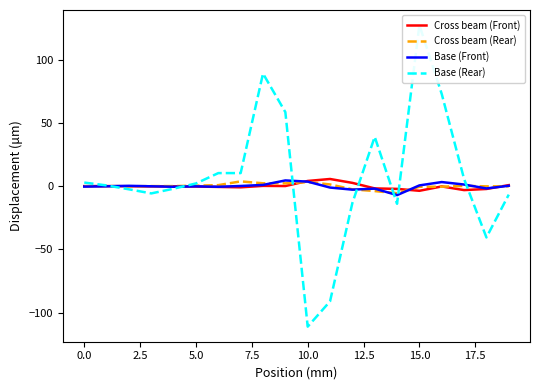

Count the number of data series in this chart.

4